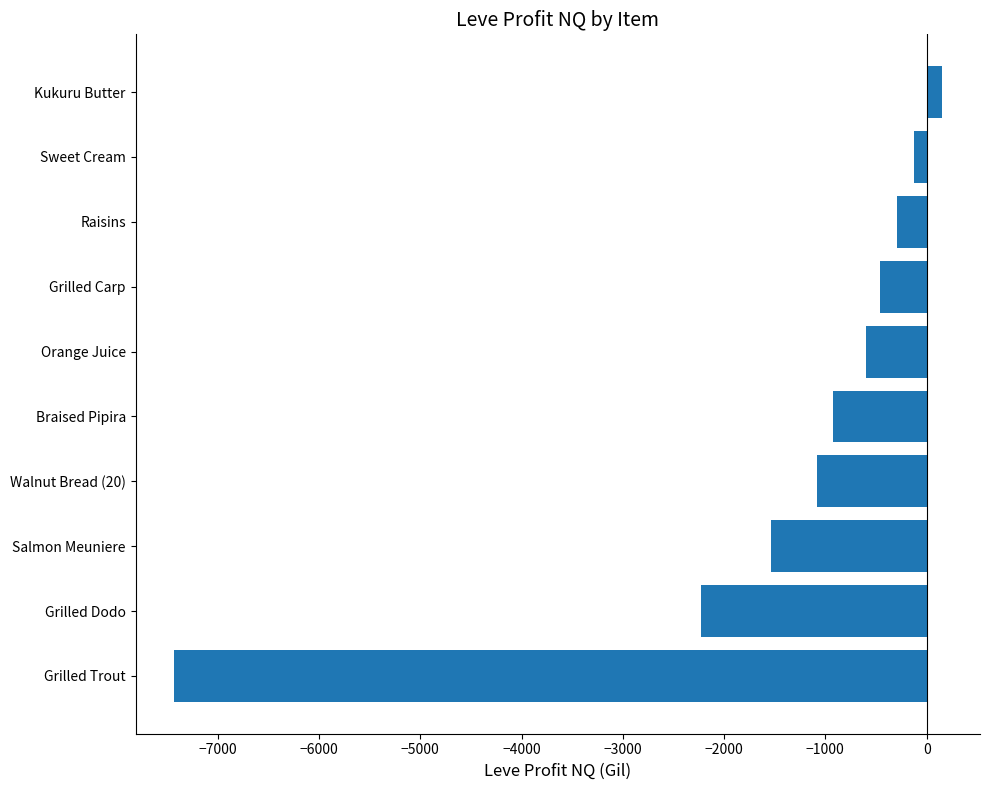

Reading bottom to top, what are all the values shown in this chart?

-7432.8	-2231.0	-1537.2	-1084.5	-927.0	-601.4	-460.0	-290.0	-124.0	148.0